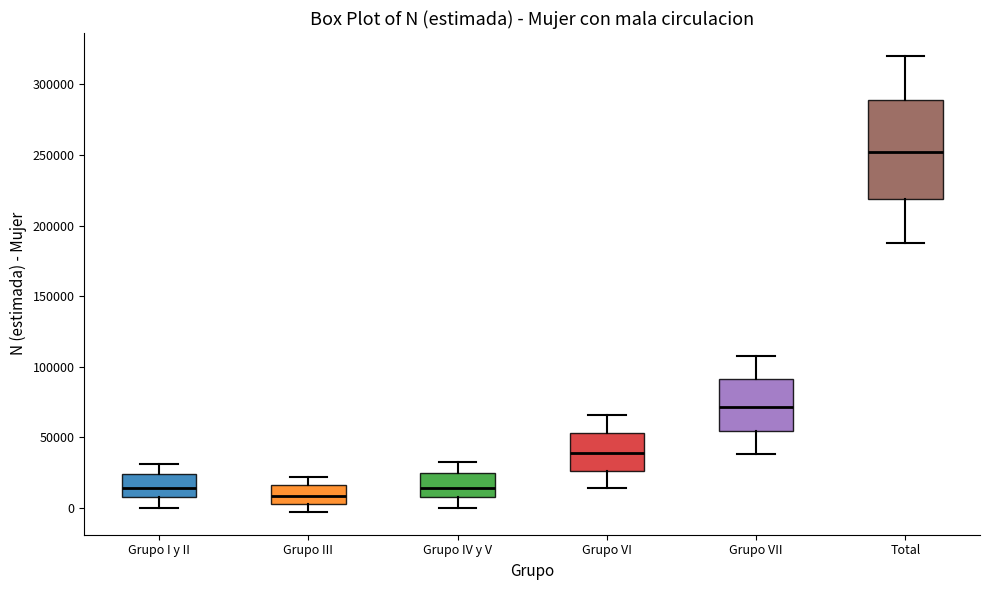

Reading left to right, read every box against the y-axis: the position of its median line, the range the box covers, and the ends of its whiskers. The values are not printed on the chart, so give them approximately, as read against the axis.

Grupo I y II: median 15000, box 5000 to 25000, whiskers 0 to 30000
Grupo III: median 10000, box 5000 to 15000, whiskers -5000 to 20000
Grupo IV y V: median 15000, box 10000 to 25000, whiskers 0 to 30000
Grupo VI: median 40000, box 25000 to 55000, whiskers 15000 to 65000
Grupo VII: median 70000, box 55000 to 90000, whiskers 40000 to 110000
Total: median 250000, box 220000 to 290000, whiskers 185000 to 320000